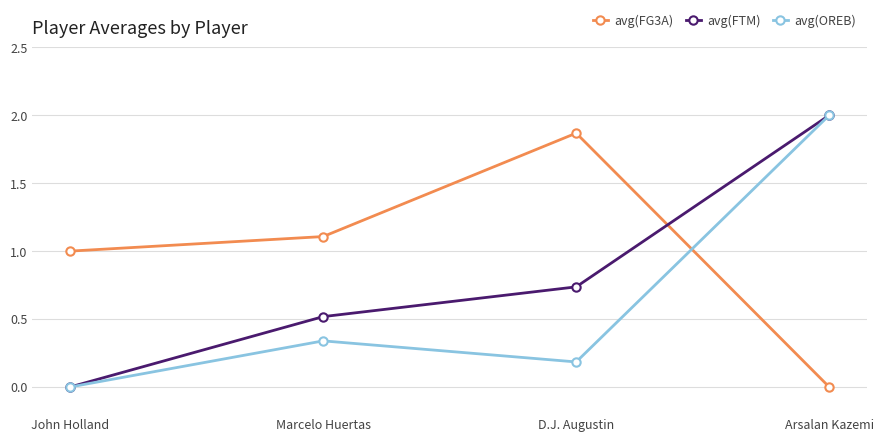

True or false: avg(FG3A) has a value of 0.6 at D.J. Augustin.

False